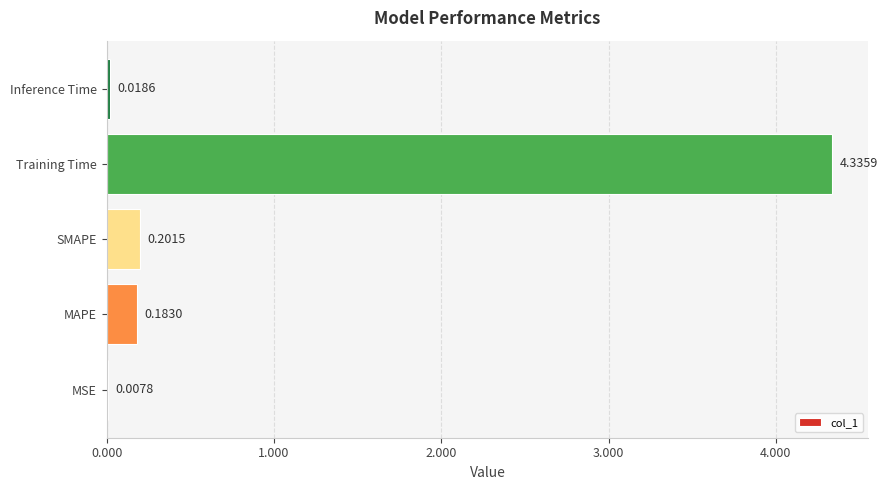

Where is the data nearest to the value 2?

SMAPE